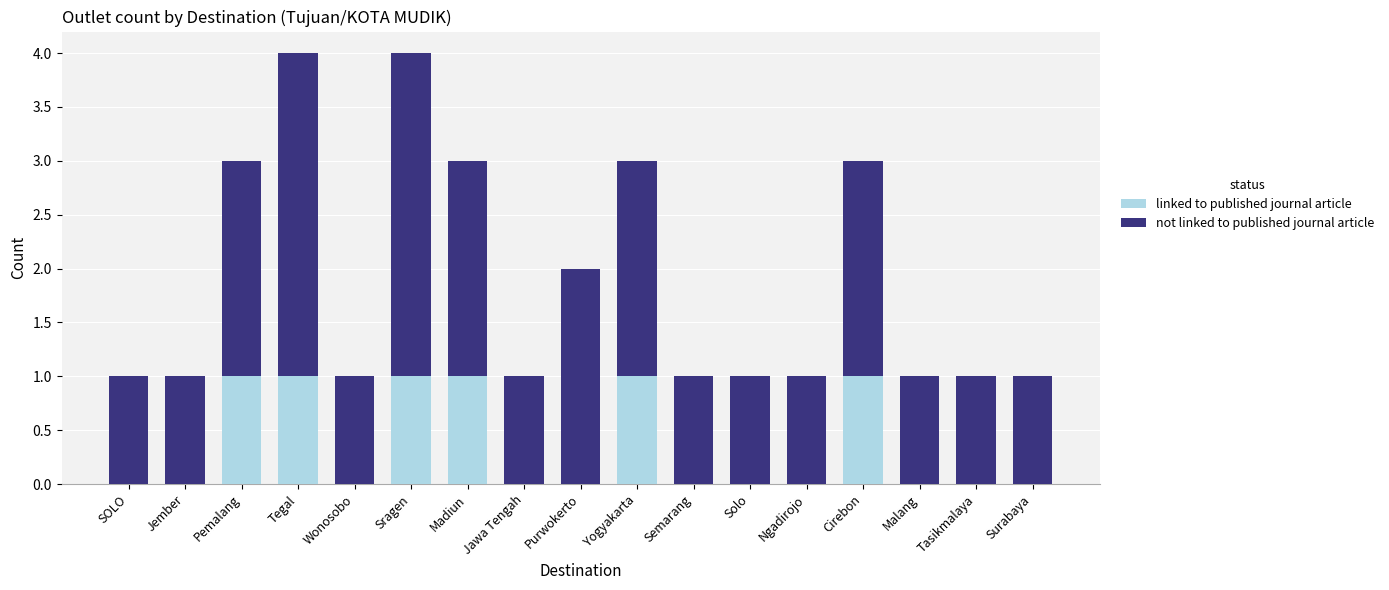

Count the number of categories in the chart.

17